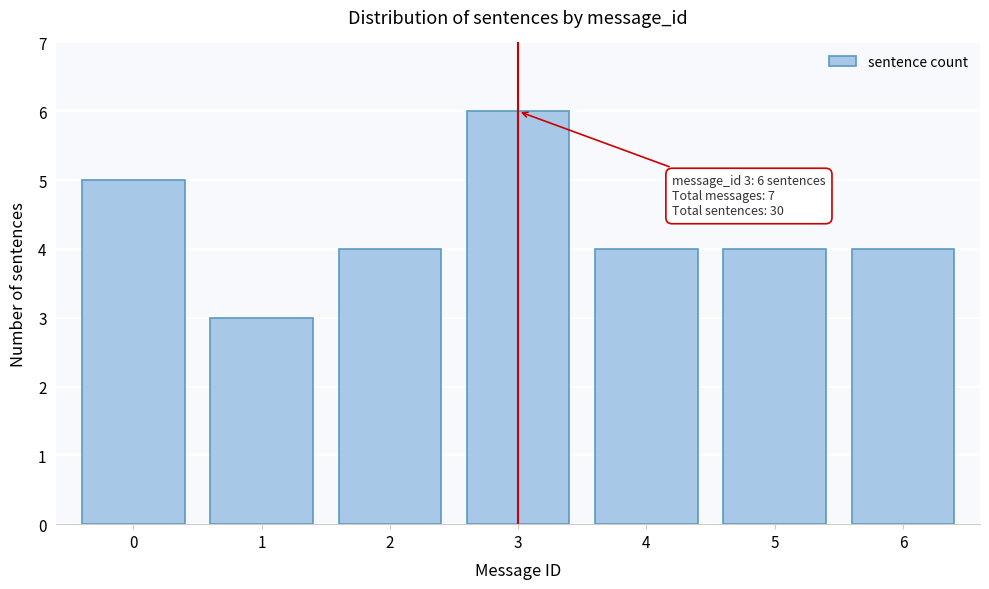

Reading left to right, list all the values displayed in this chart.

5	3	4	6	4	4	4